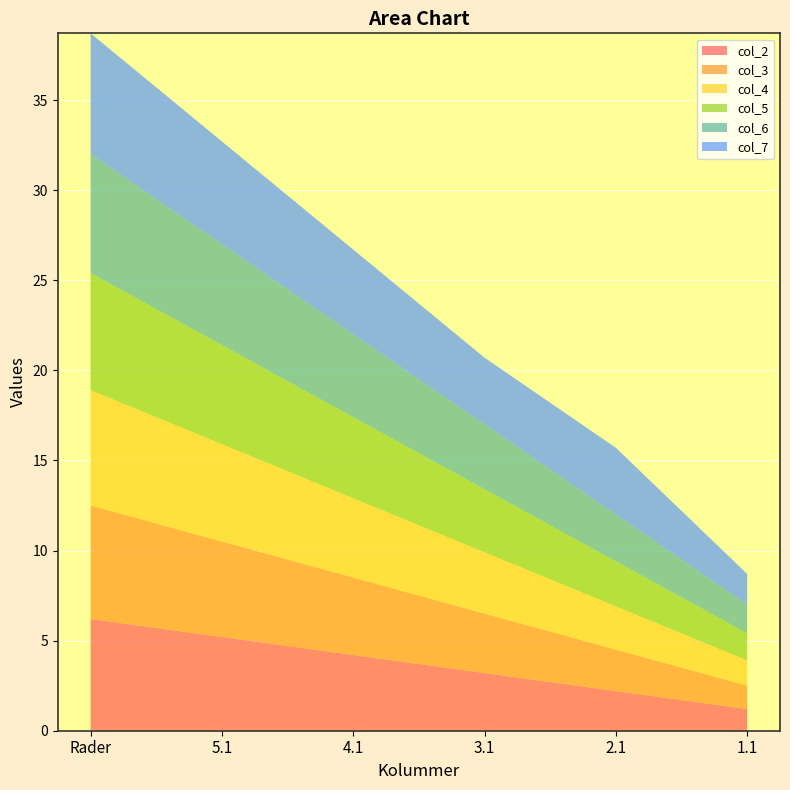

Reading right to left, what are all the values shown in this chart?

col_2: 1.1=1.2	2.1=2.2	3.1=3.2	4.1=4.2	5.1=5.2	Rader=6.2
col_3: 1.1=1.3	2.1=2.3	3.1=3.3	4.1=4.3	5.1=5.3	Rader=6.3
col_4: 1.1=1.4	2.1=2.4	3.1=3.4	4.1=4.4	5.1=5.4	Rader=6.4
col_5: 1.1=1.5	2.1=2.5	3.1=3.5	4.1=4.5	5.1=5.5	Rader=6.5
col_6: 1.1=1.6	2.1=2.6	3.1=3.6	4.1=4.6	5.1=5.6	Rader=6.6
col_7: 1.1=1.7	2.1=3.7	3.1=3.7	4.1=4.7	5.1=5.7	Rader=6.7